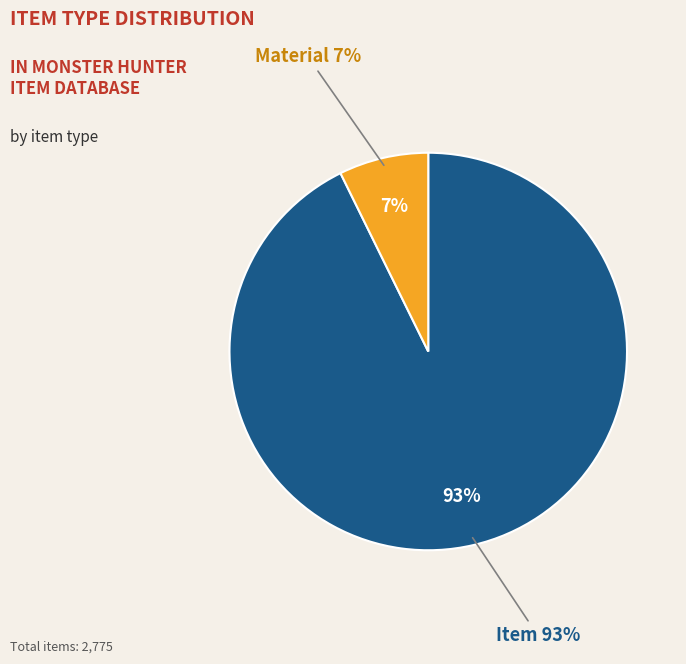

Which category has the smallest portion of the pie?

Material